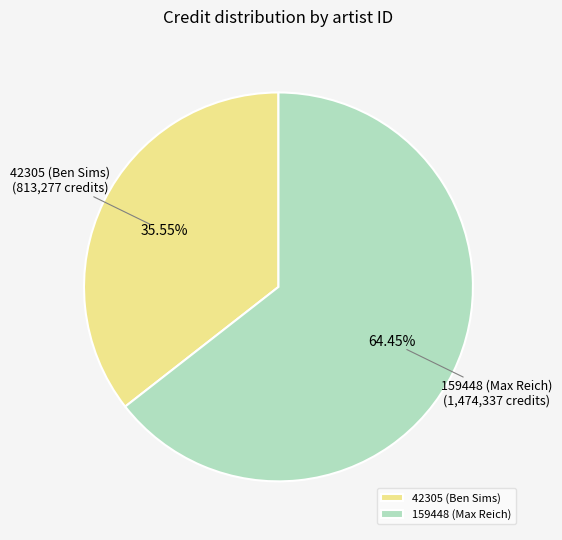

Do 159448 (Max Reich) and 42305 (Ben Sims) together represent more than half of the pie?

Yes